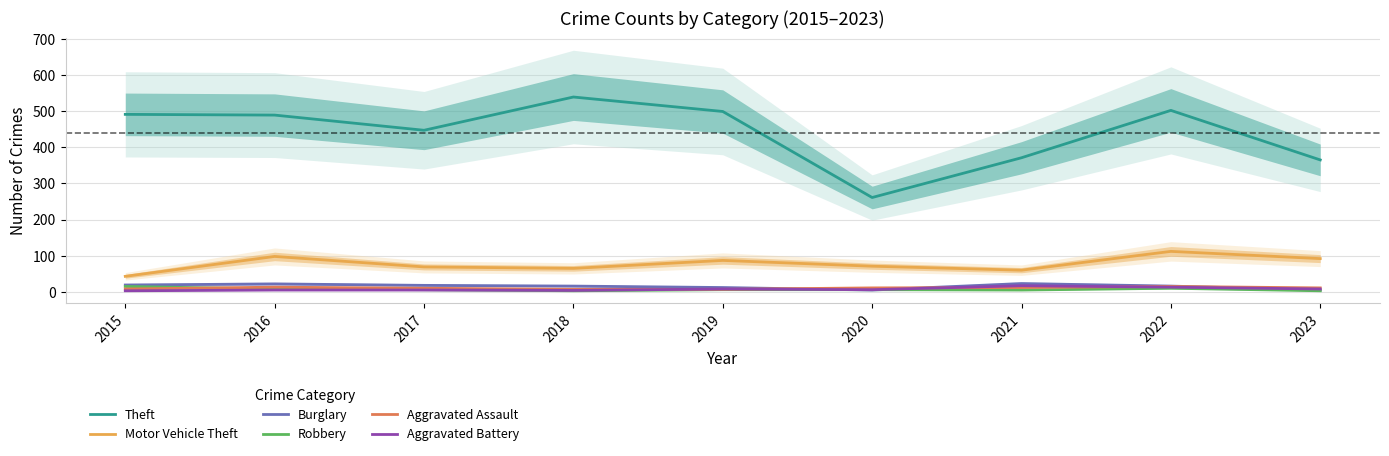

Which series has the largest total across all categories?

Theft